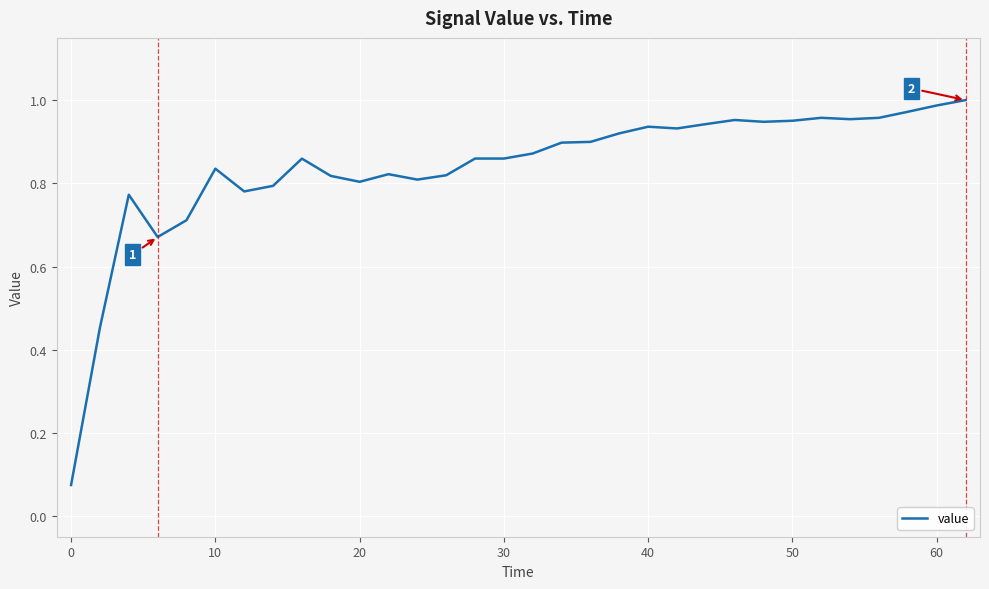

At which label is the value closest to 0?

0